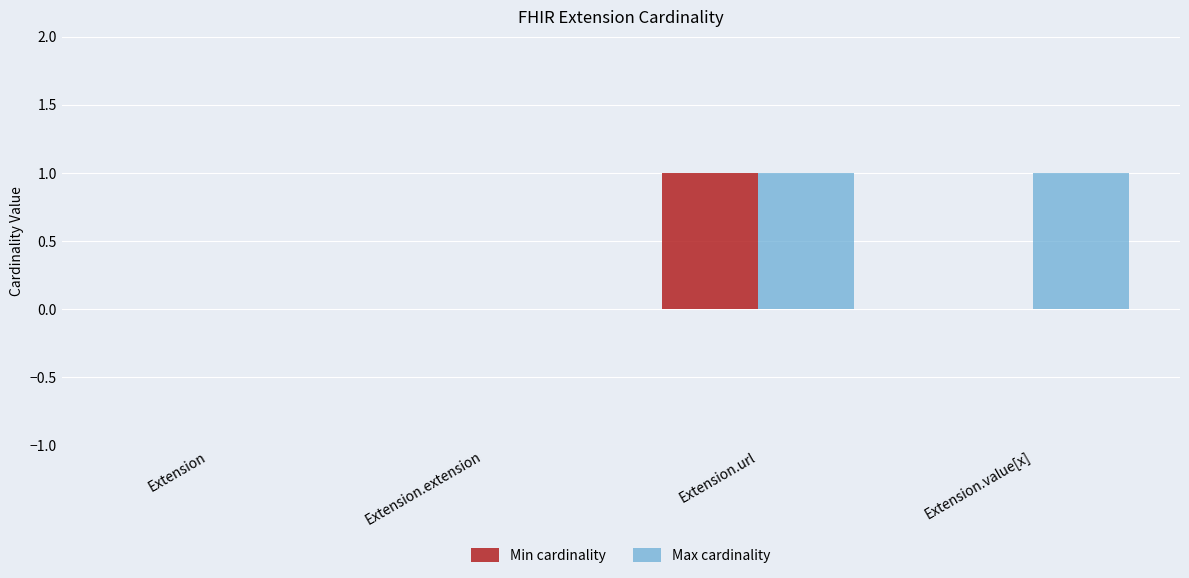

Which series has the largest total across all categories?

Max cardinality